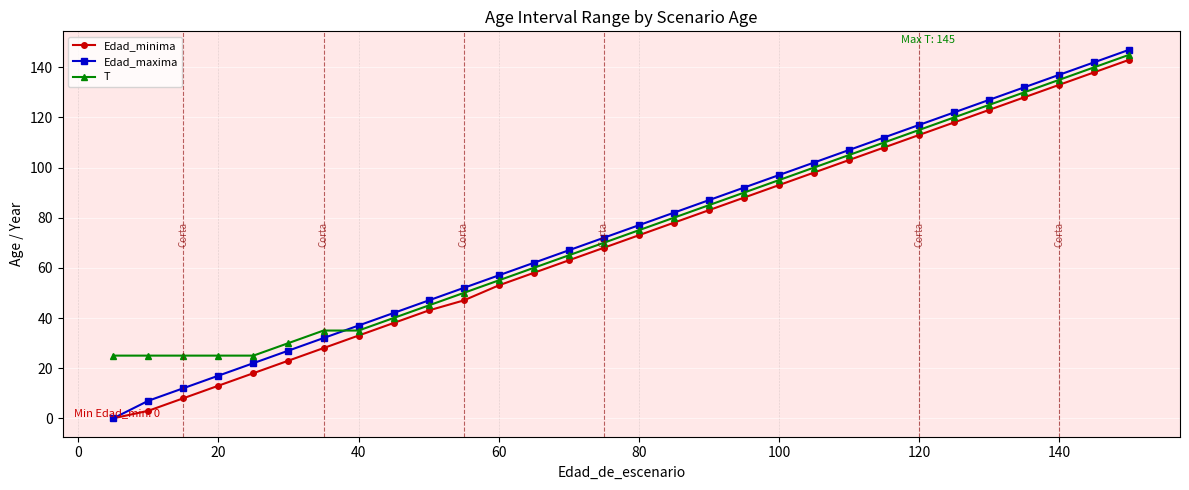

True or false: Edad_minima has more than 1 interior local peaks.

False